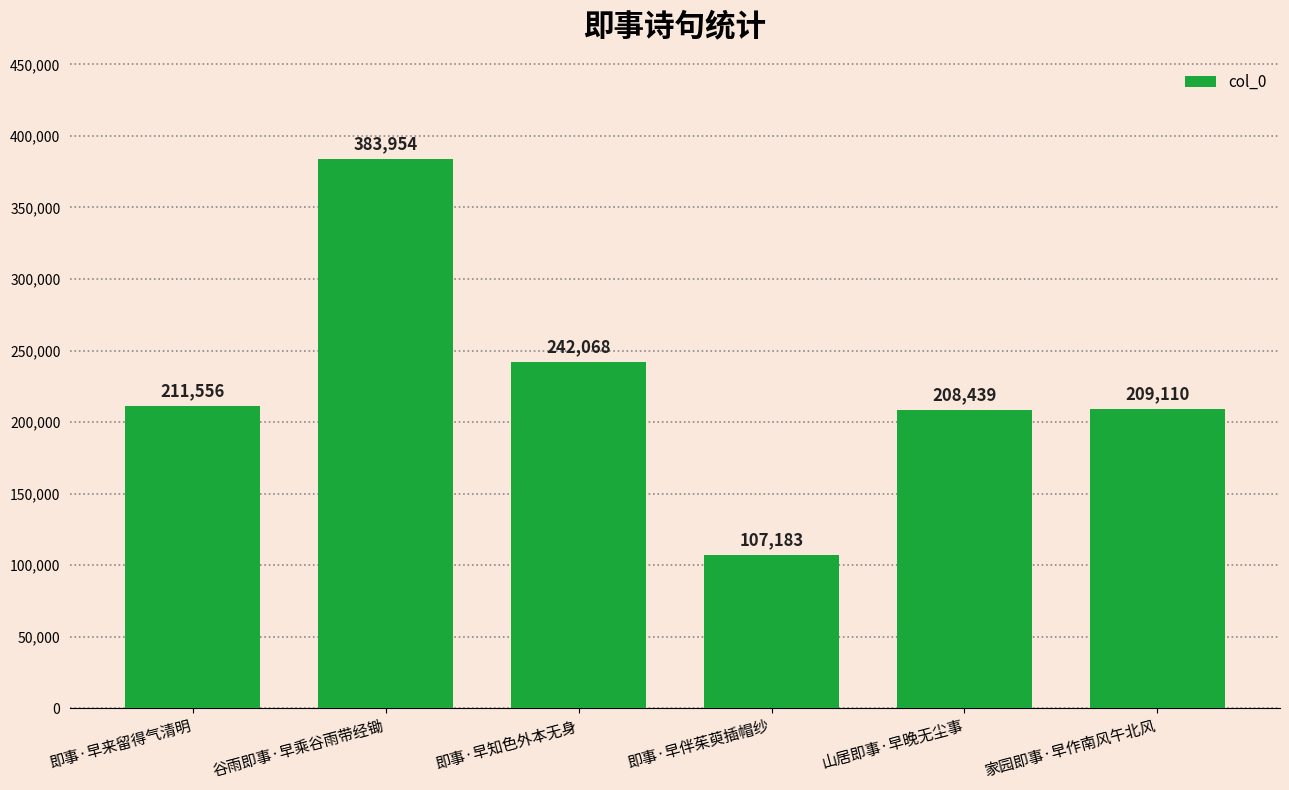

Reading left to right, list all the values displayed in this chart.

即事·早来留得气清明=211556	谷雨即事·早乘谷雨带经锄=383954	即事·早知色外本无身=242068	即事·早伴茱萸插帽纱=107183	山居即事·早晚无尘事=208439	家园即事·早作南风午北风=209110